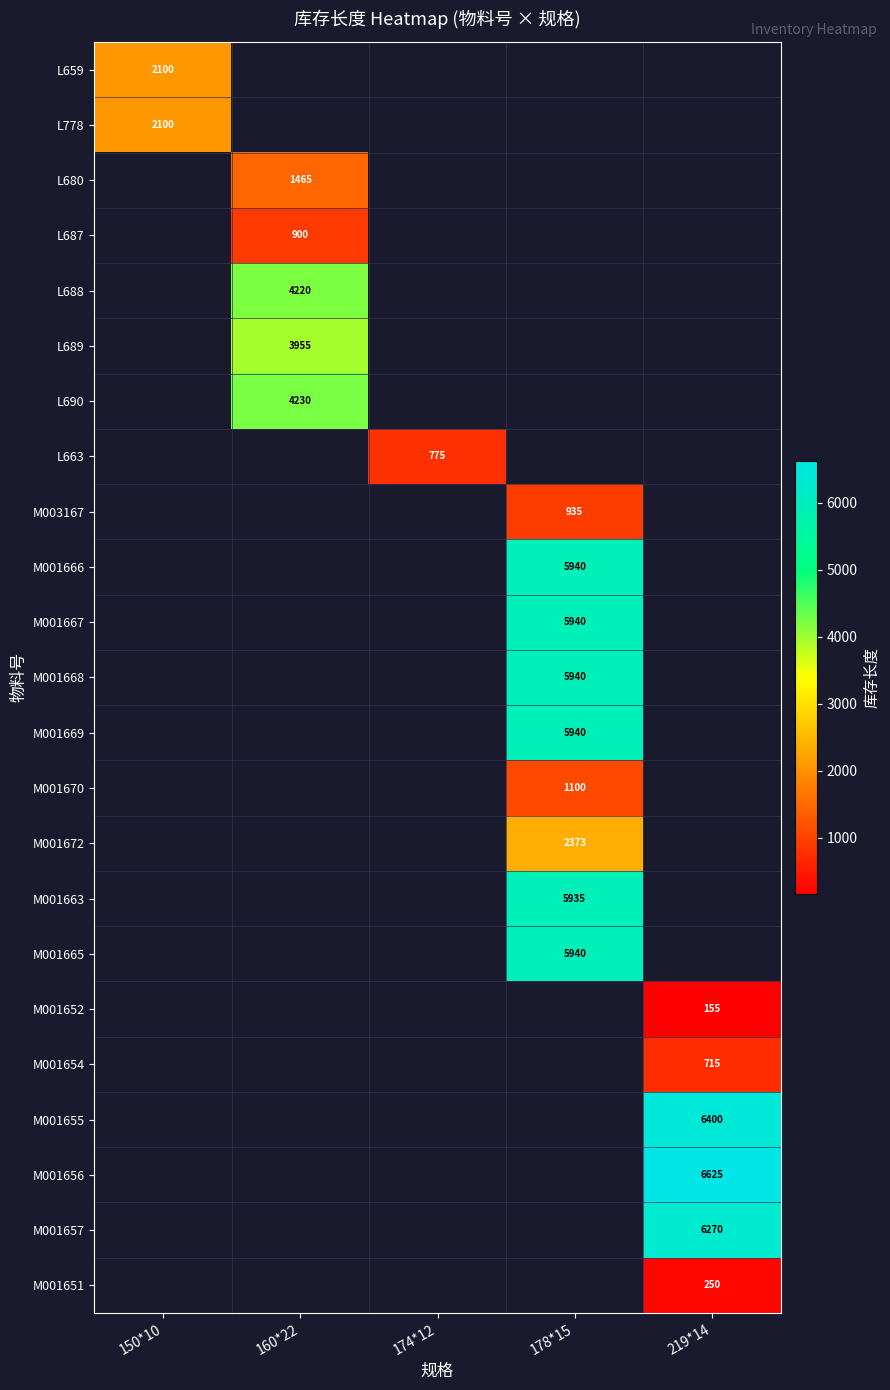

Count the number of categories in the chart.

5